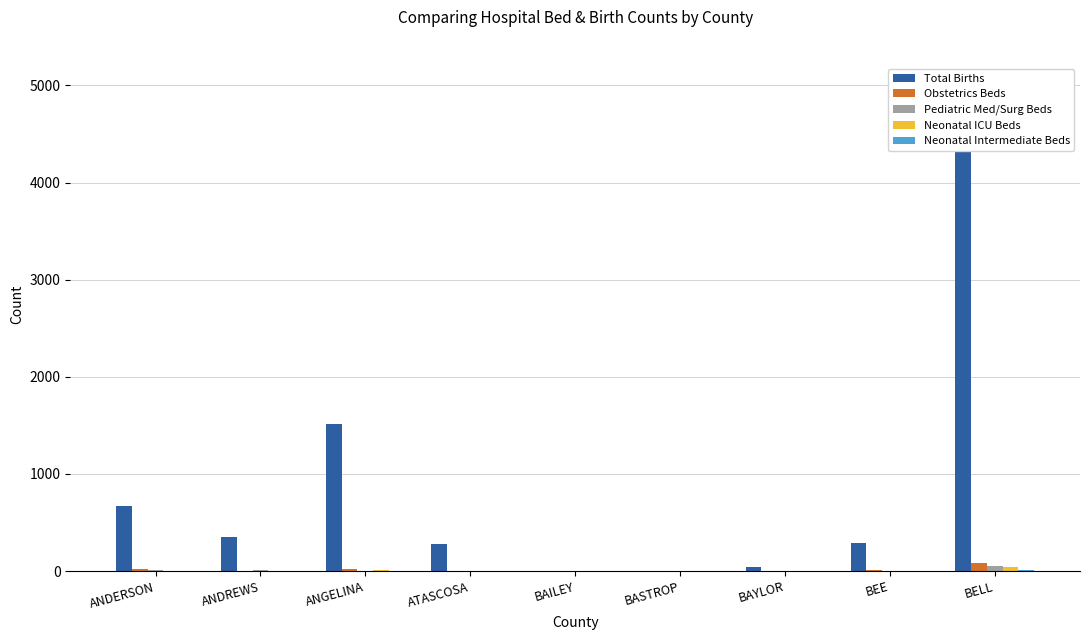

Which category has the highest value in the Neonatal Intermediate Beds series?

BELL